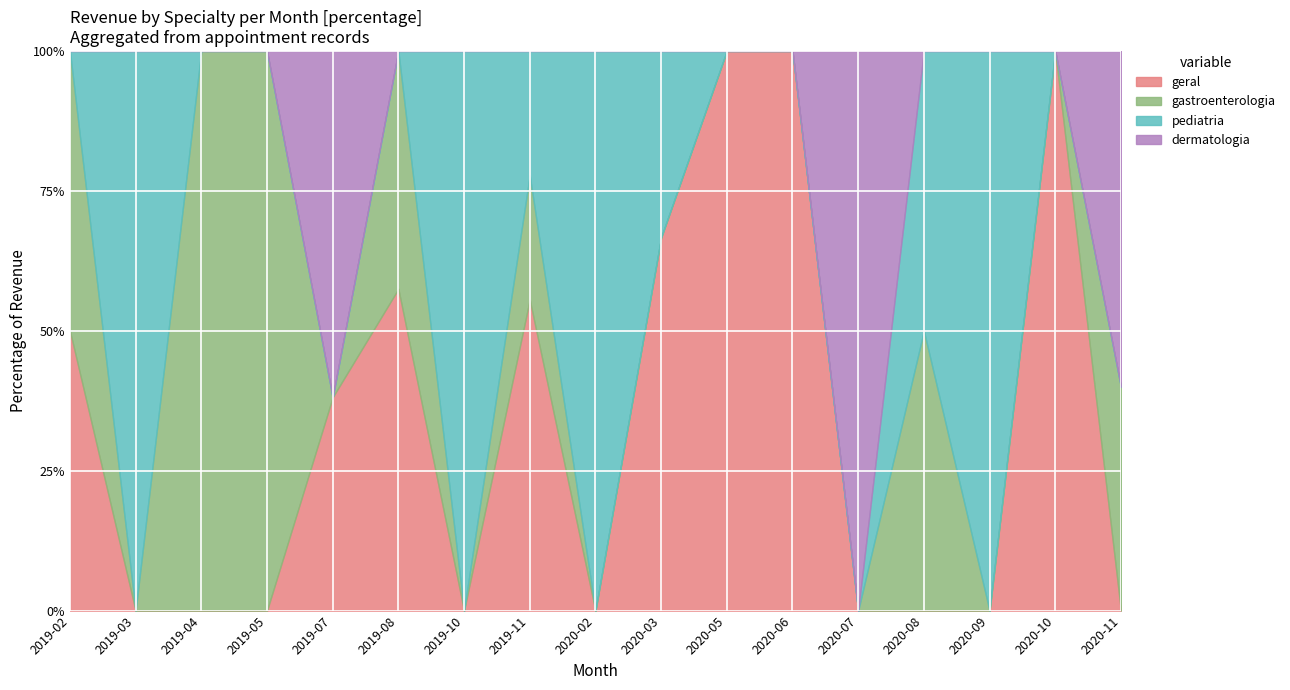

Which category has the highest value across all series?

2020-09